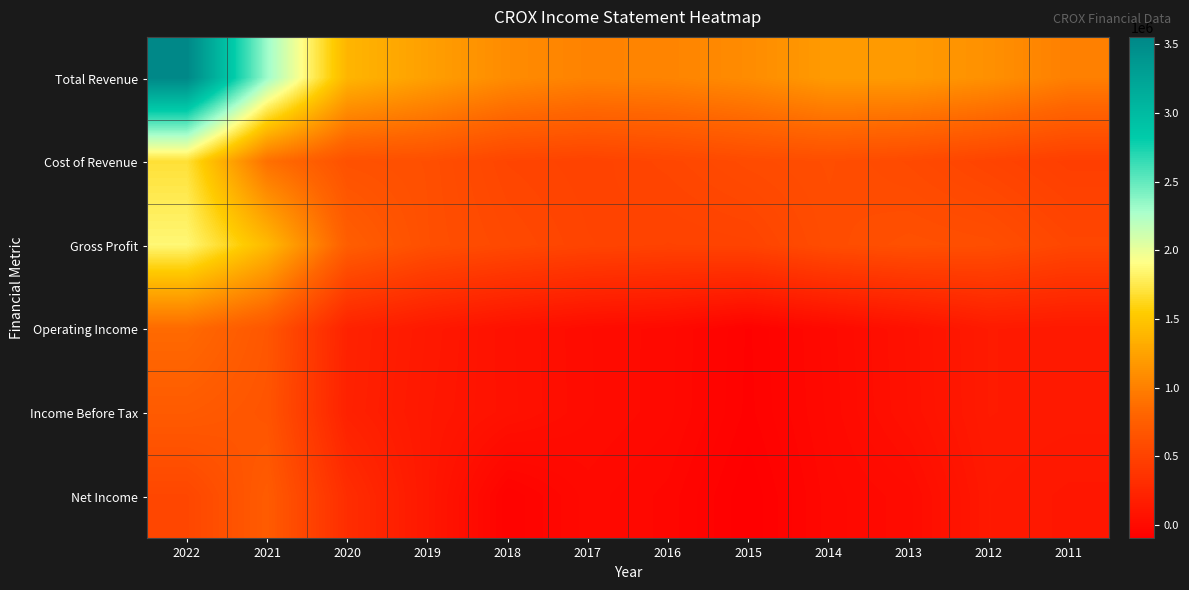

At how many categories does at least one series exceed 3331747?

1